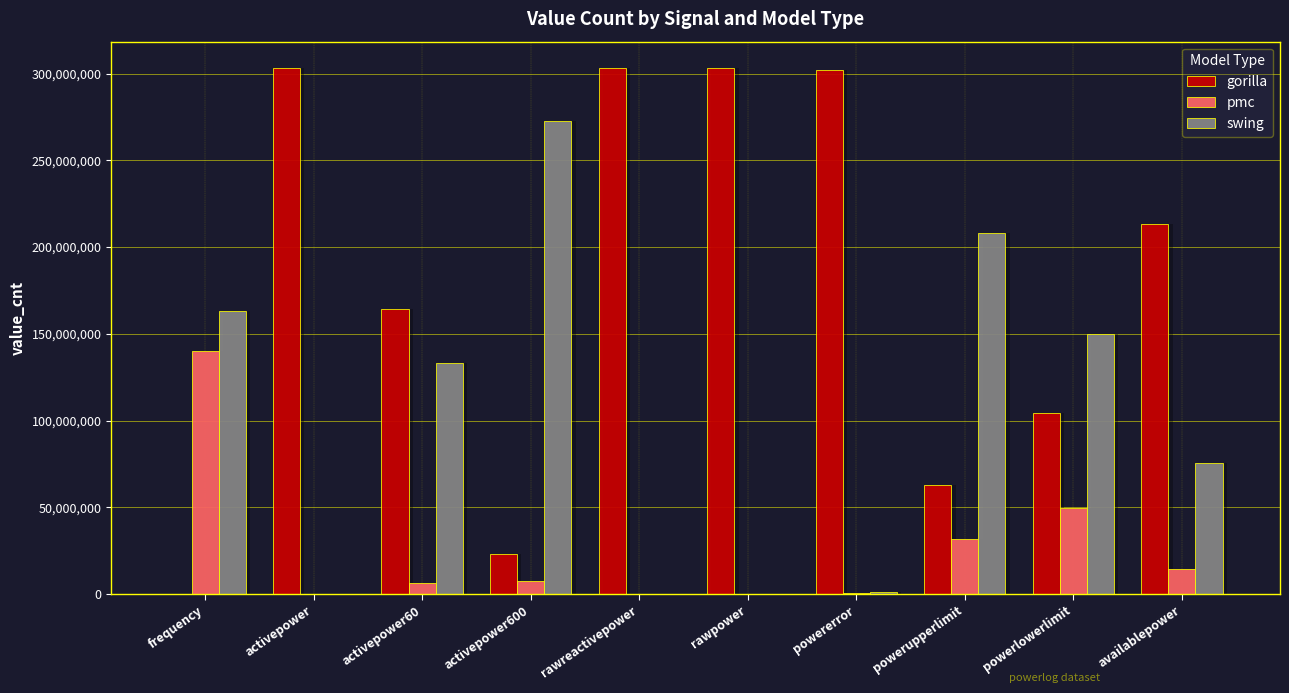

At which category is the sum across all series the highest?

frequency